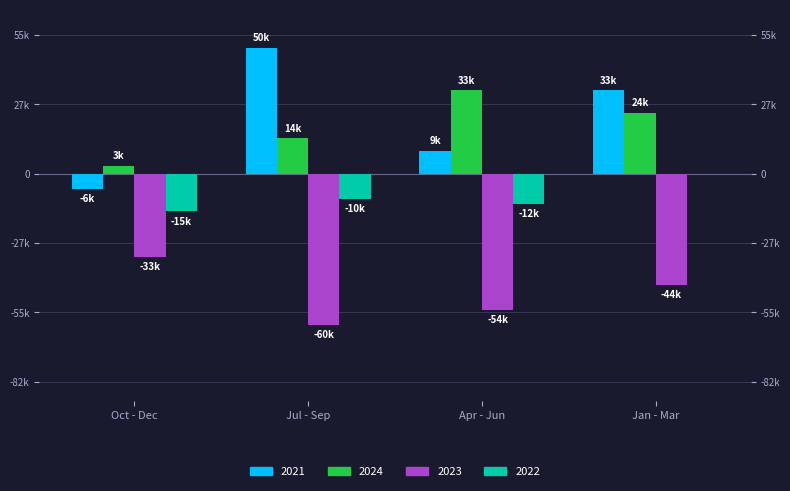

The GE series shows -15 at Oct - Dec. True or false?

True